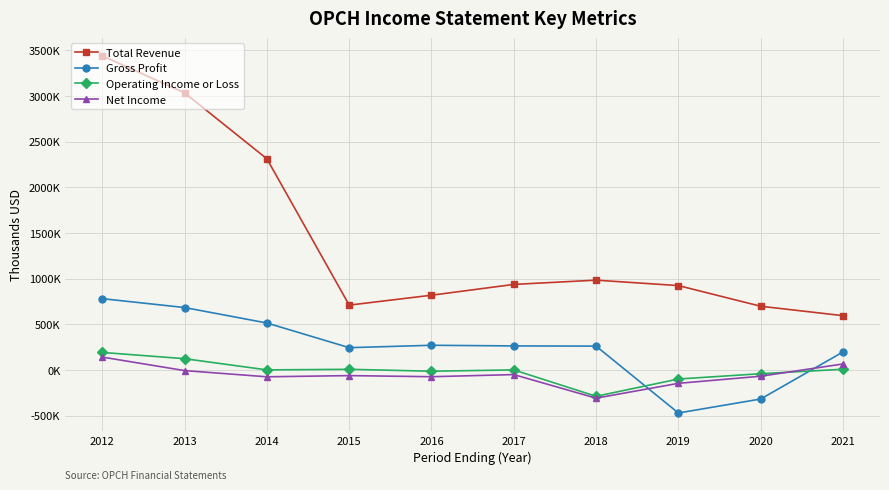

What is the value of the Total Revenue point at the 4th from the left?

708900